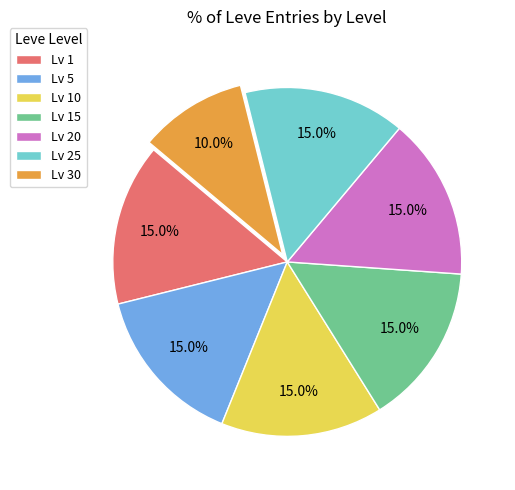

Does any single category account for the majority?

No